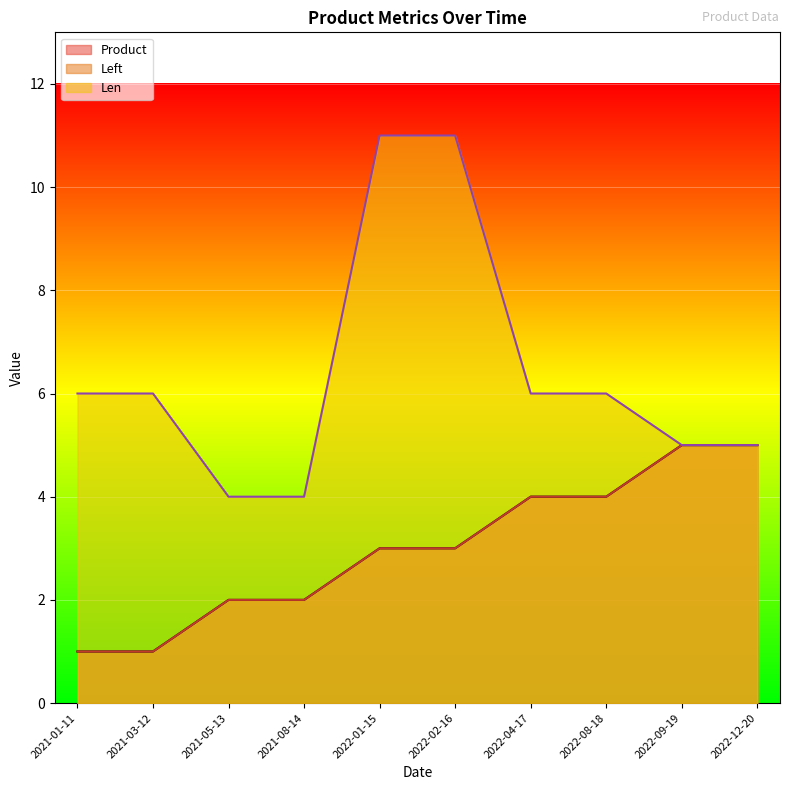

What position from the left is 2022-12-20?

10